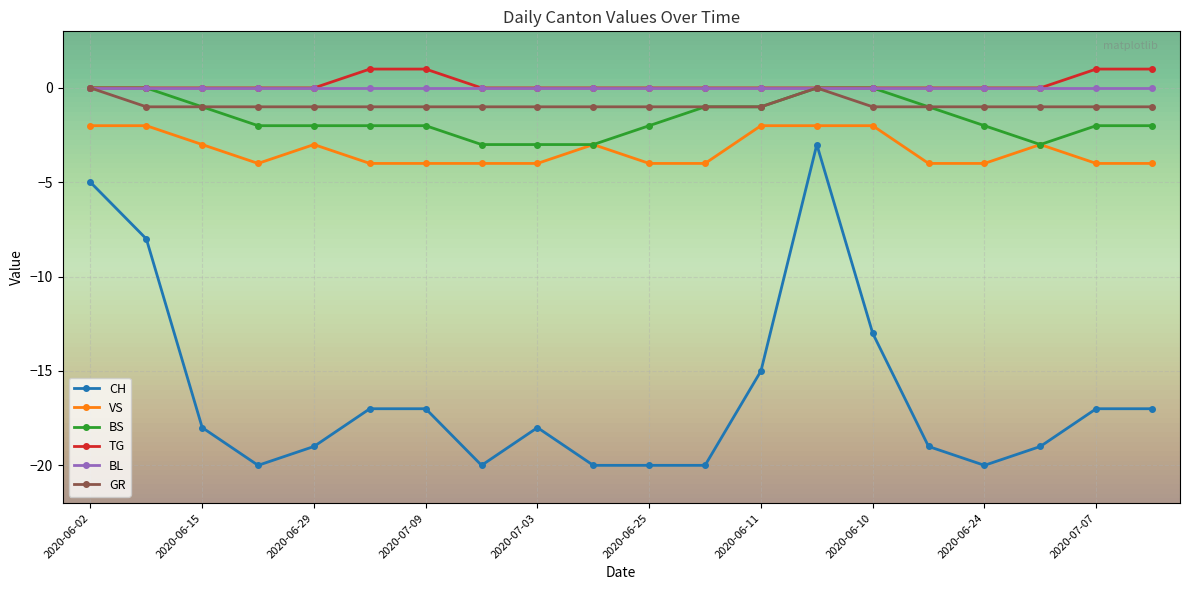

True or false: VS and GR intersect in this chart.

False